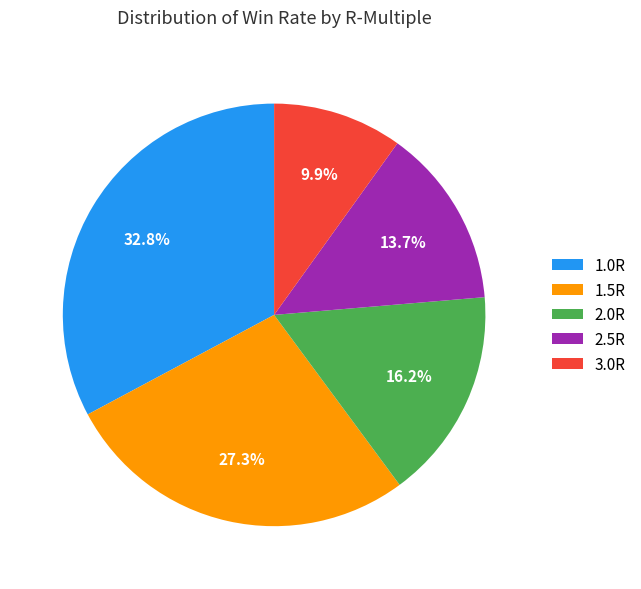

Is there a majority slice in this chart?

No